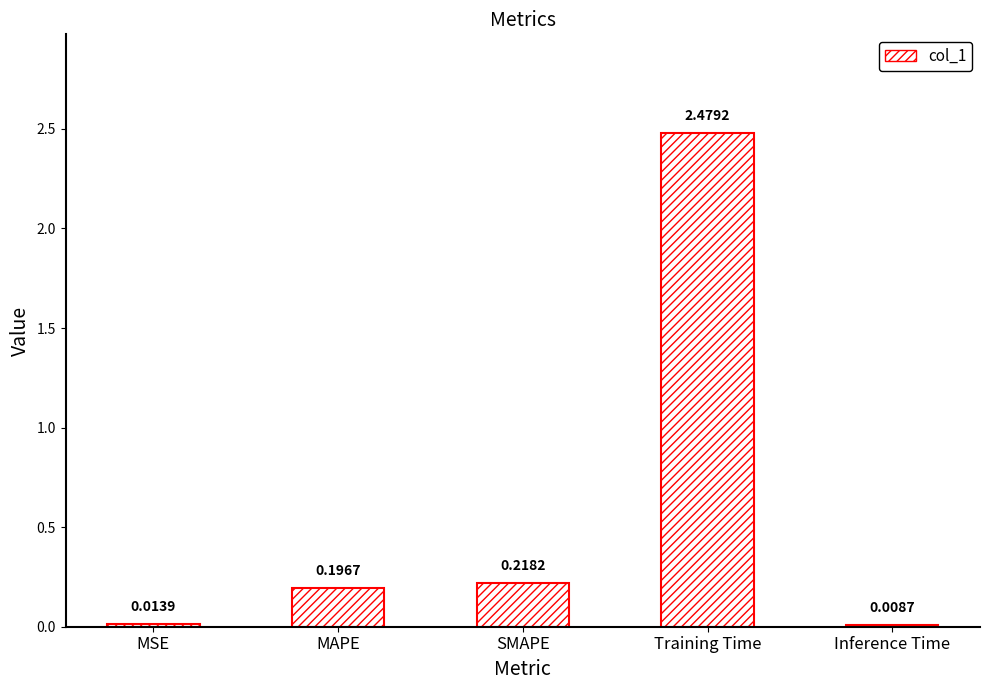

At which category does the chart reach its peak across all series?

Training Time